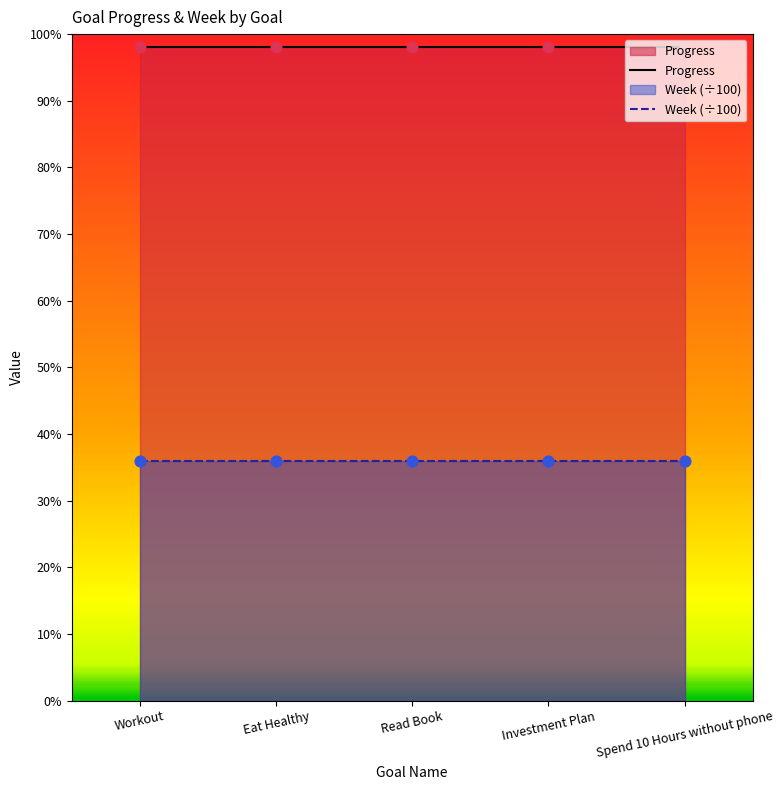

At how many categories does at least one series exceed 0?

5